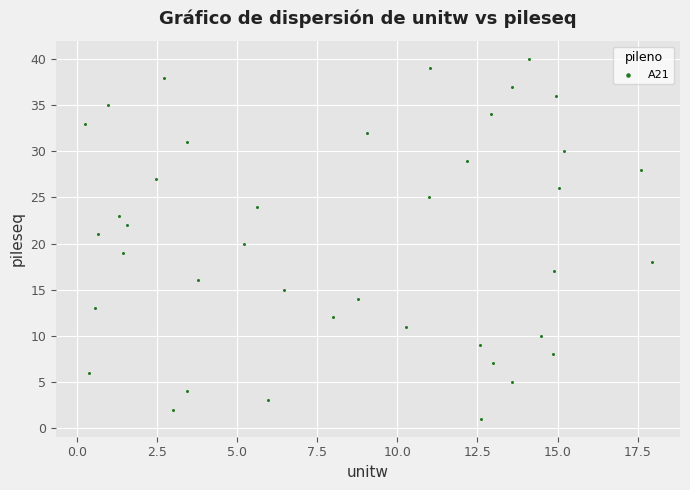

What is the range of Y values (max minus min)?

39